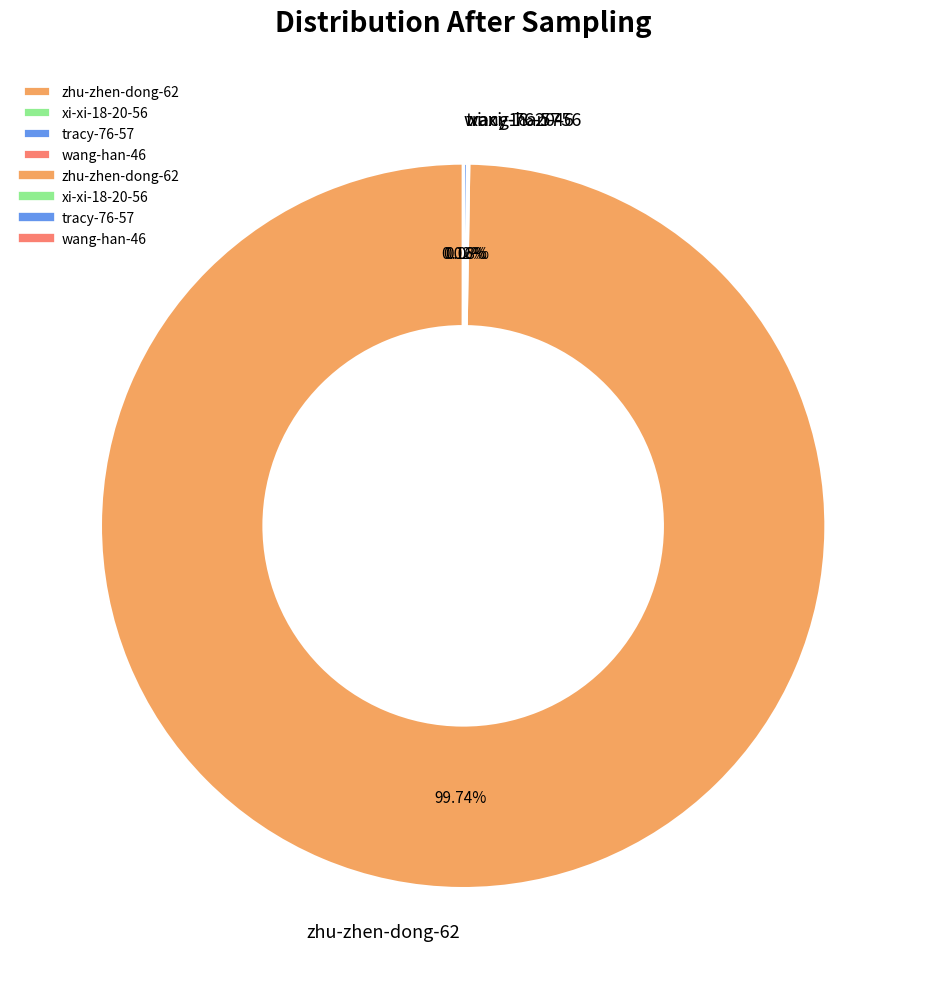

Is there a majority slice in this chart?

Yes